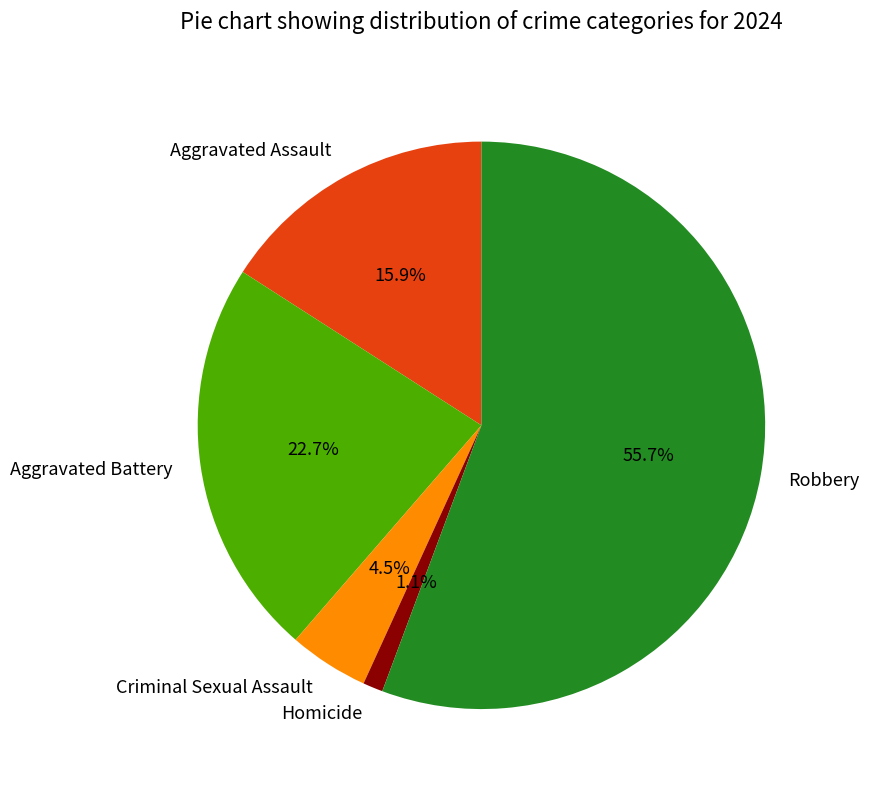

What is the largest slice in the pie chart?

Robbery